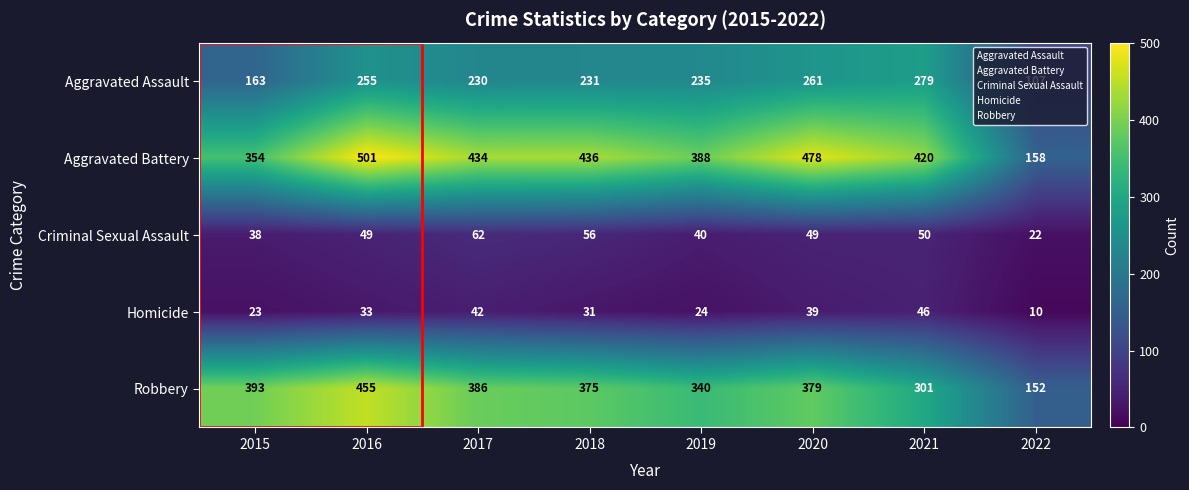

At which category does the chart reach its peak across all series?

2016